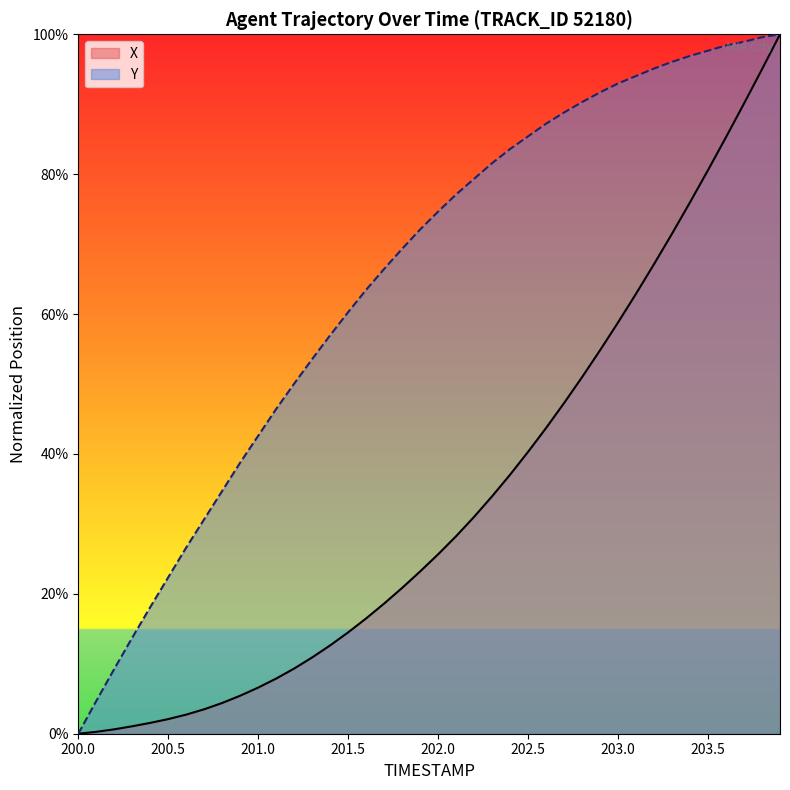

Which series changed the most between 200.0 and 200.4?

Y